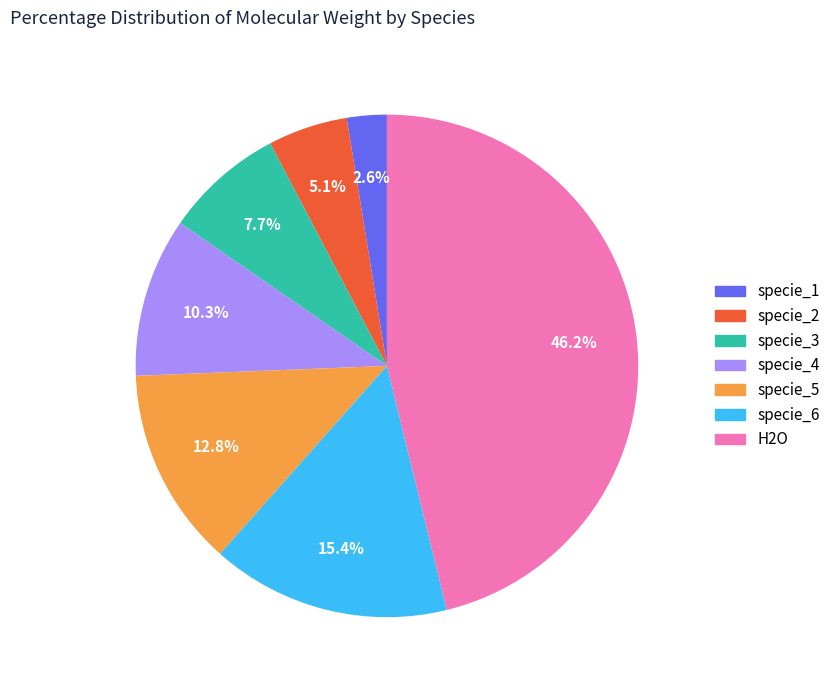

To the nearest percent, what is the difference between the specie_6 and specie_1 slice percentages?

13%